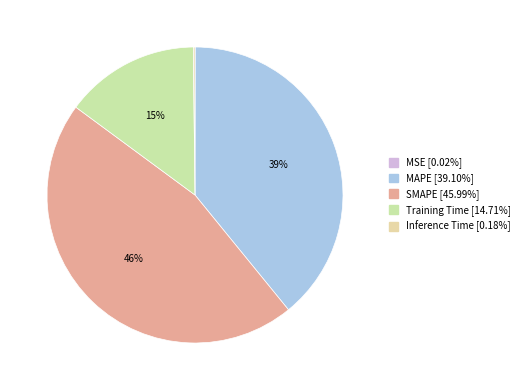

Rank the categories by value from lowest to highest.

MSE, Inference Time, Training Time, MAPE, SMAPE